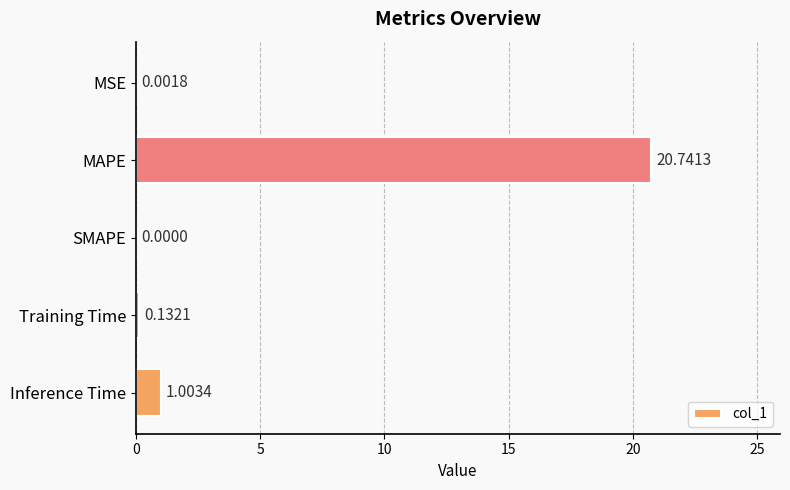

At which category does the chart reach its peak across all series?

MAPE